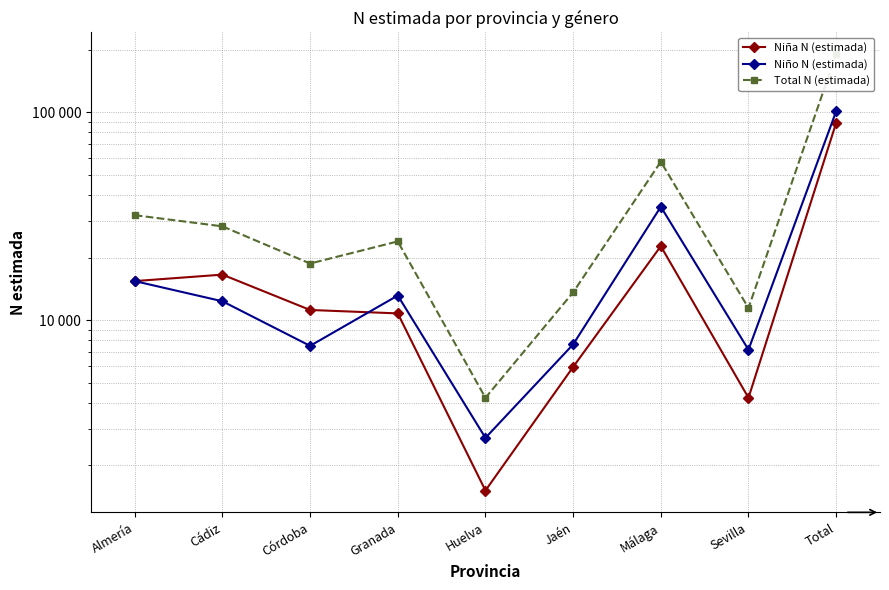

At which category is the sum across all series the highest?

Total